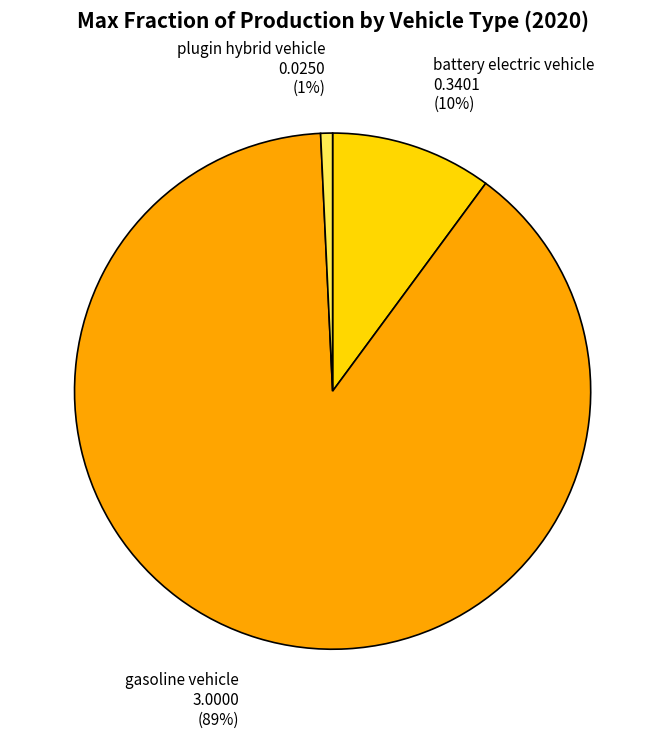

Is it true that plugin hybrid vehicle is 1% of the pie?

True